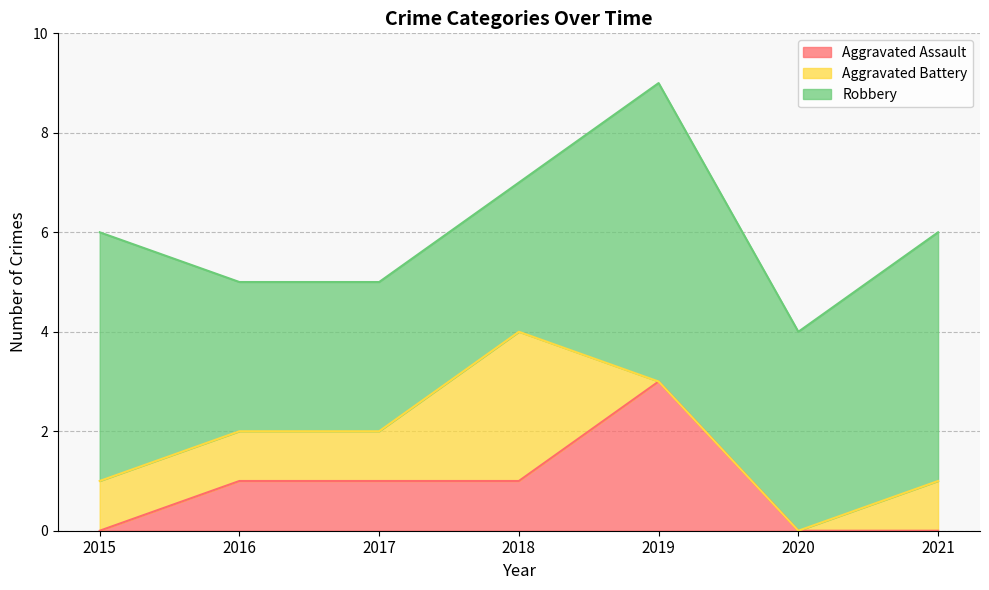

At how many categories does at least one series exceed 1?

7